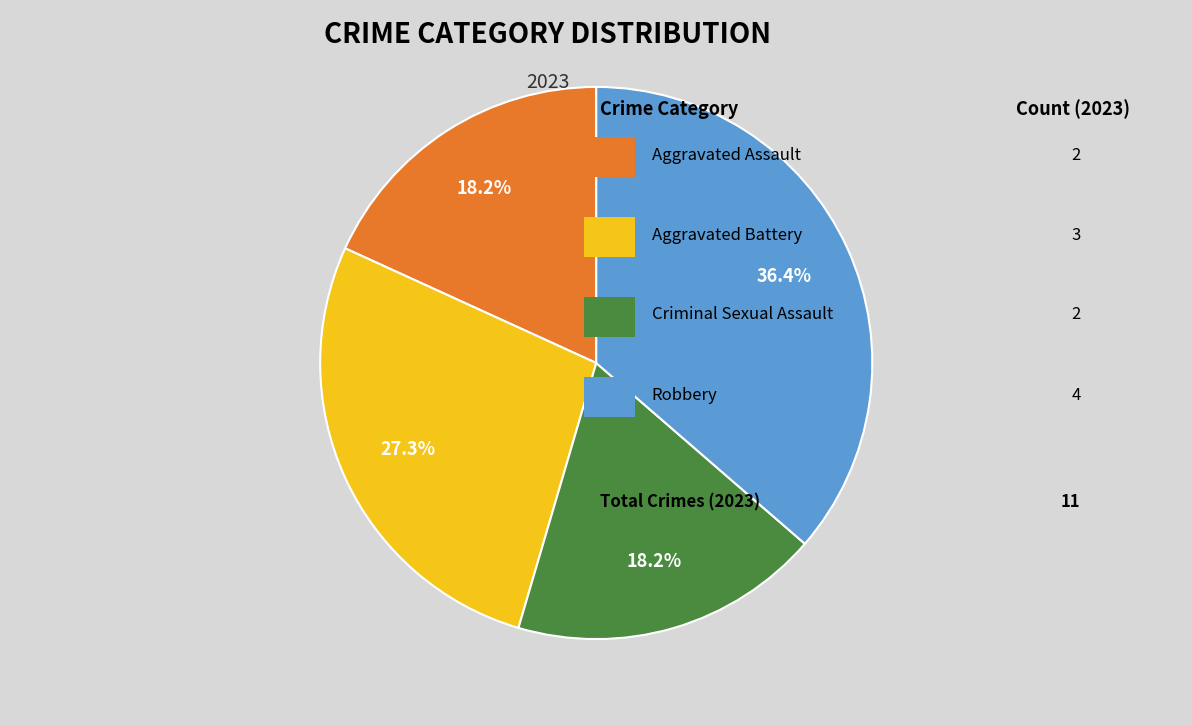

Is there a majority slice in this chart?

No